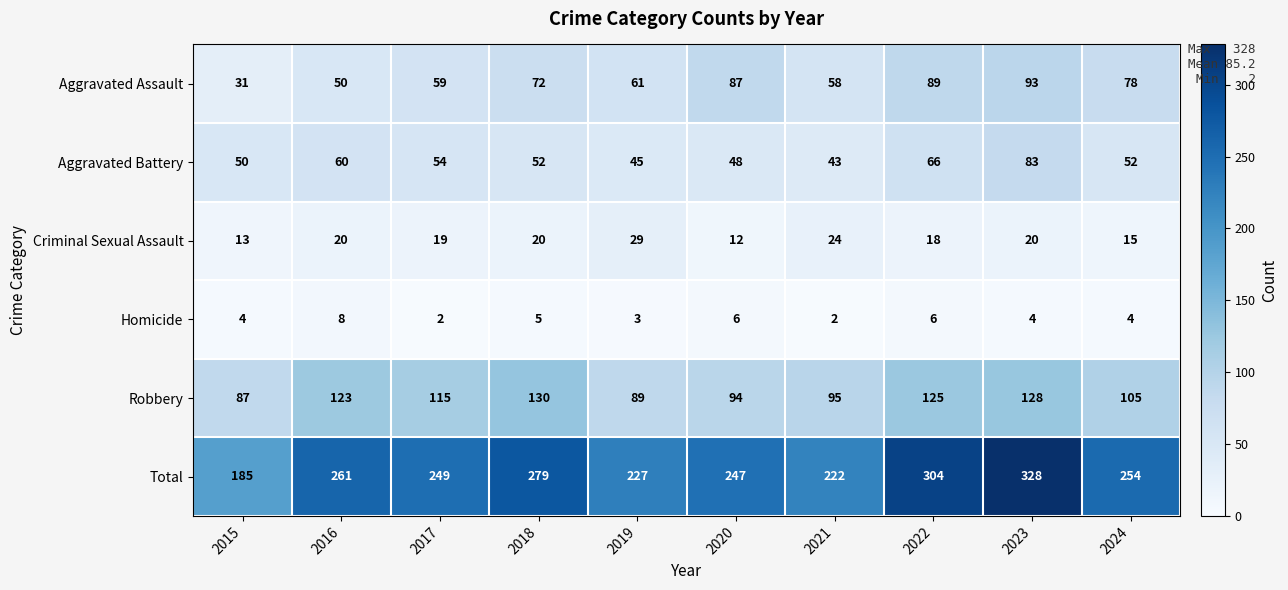

At how many categories does at least one series exceed 31?

10